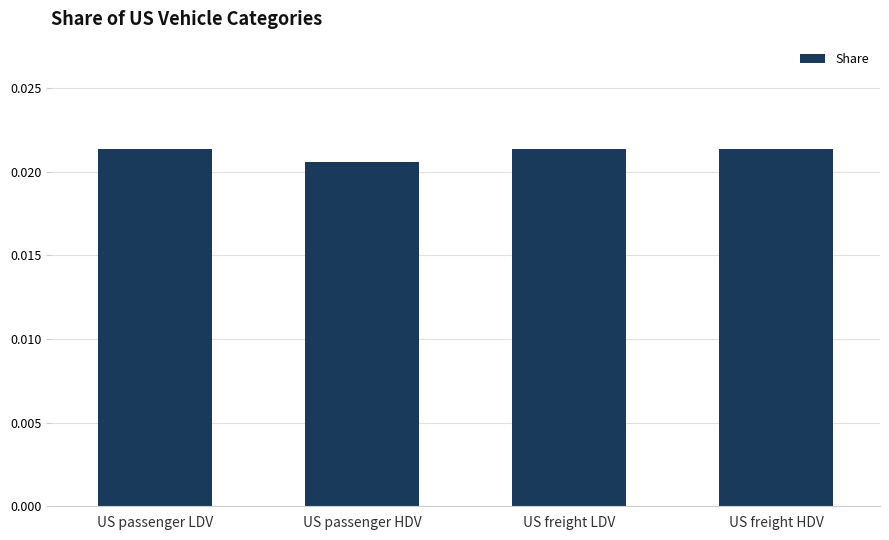

Which category has the lowest value across all series?

US passenger HDV